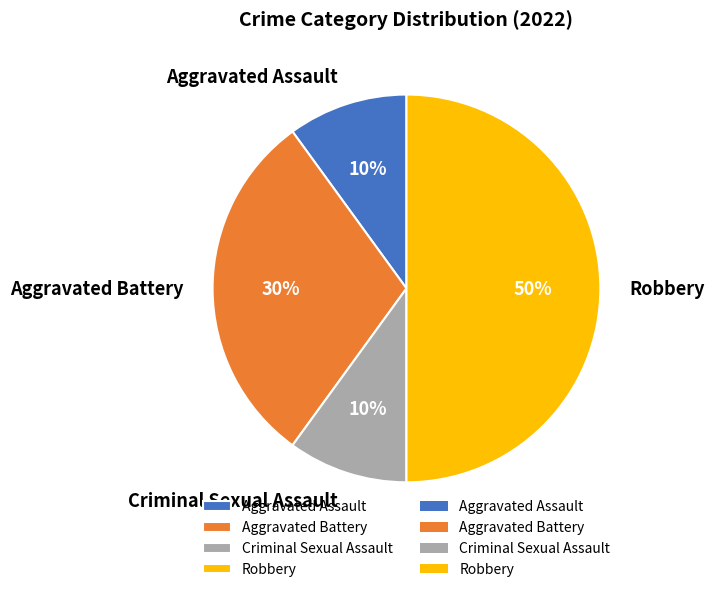

Which slice is the largest?

Robbery